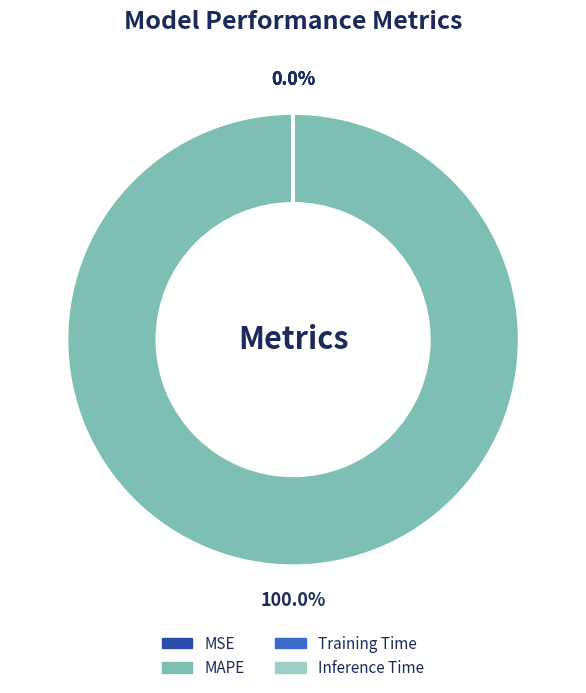

Which category has the smallest portion of the pie?

MSE